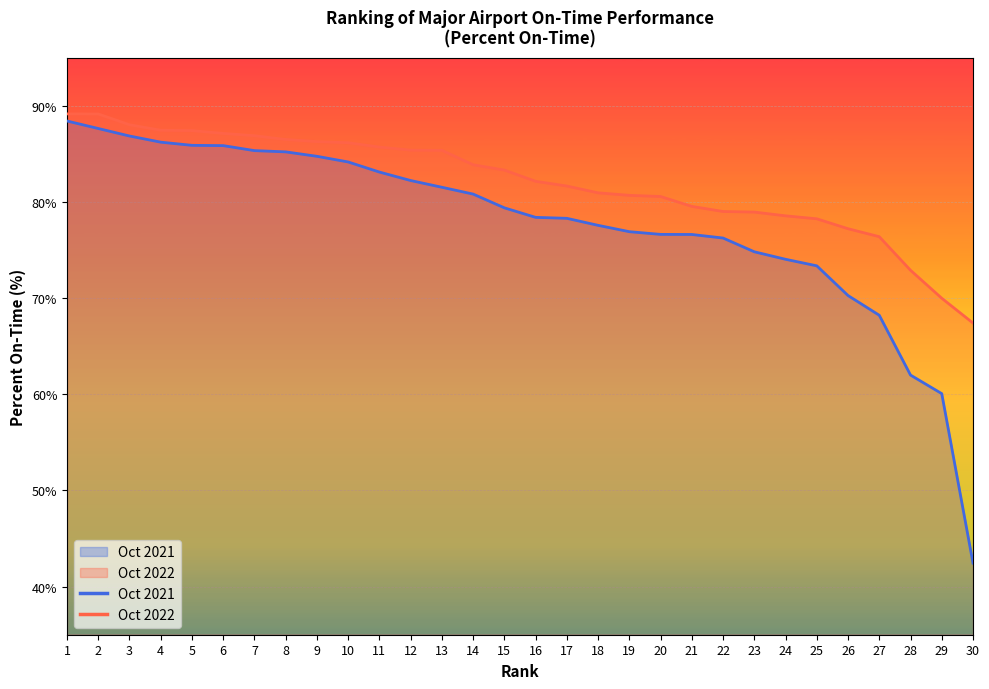

Which series has the largest total across all categories?

Oct 2022